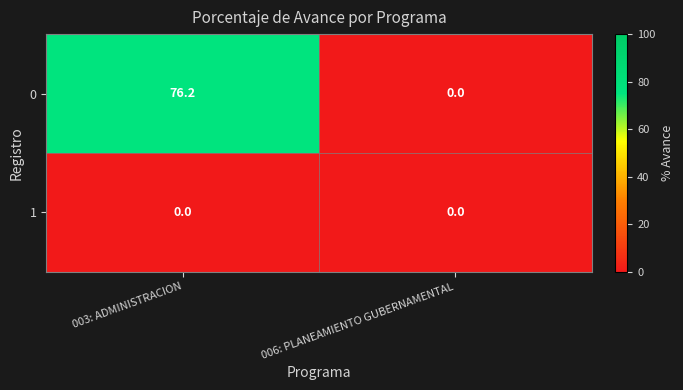

At which category is the sum across all series the highest?

003: ADMINISTRACION